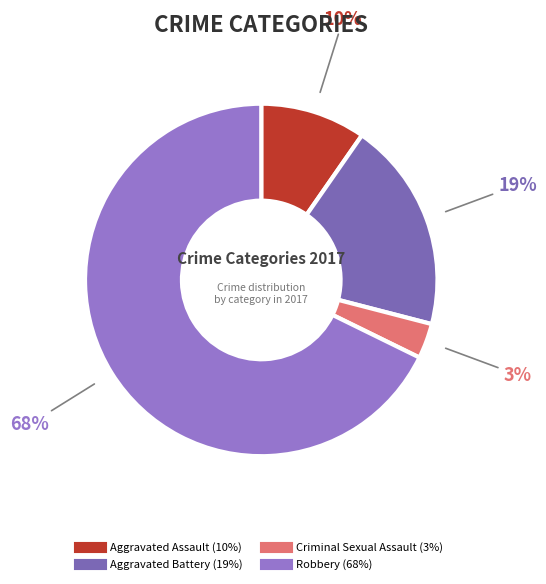

Is it true that Aggravated Assault is 10% of the pie?

True